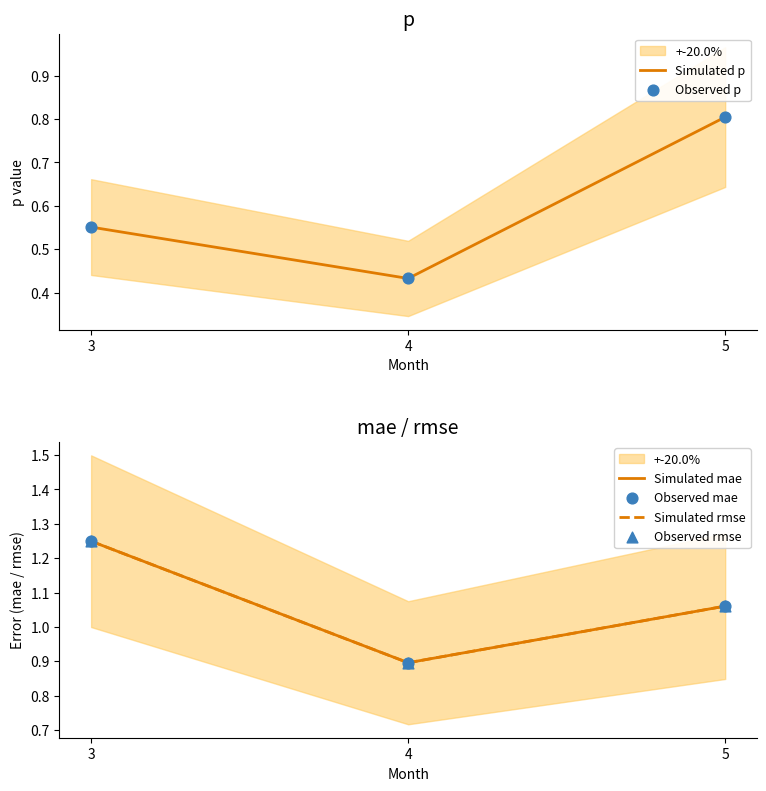

Which series contains the lowest Y value?

Simulated p